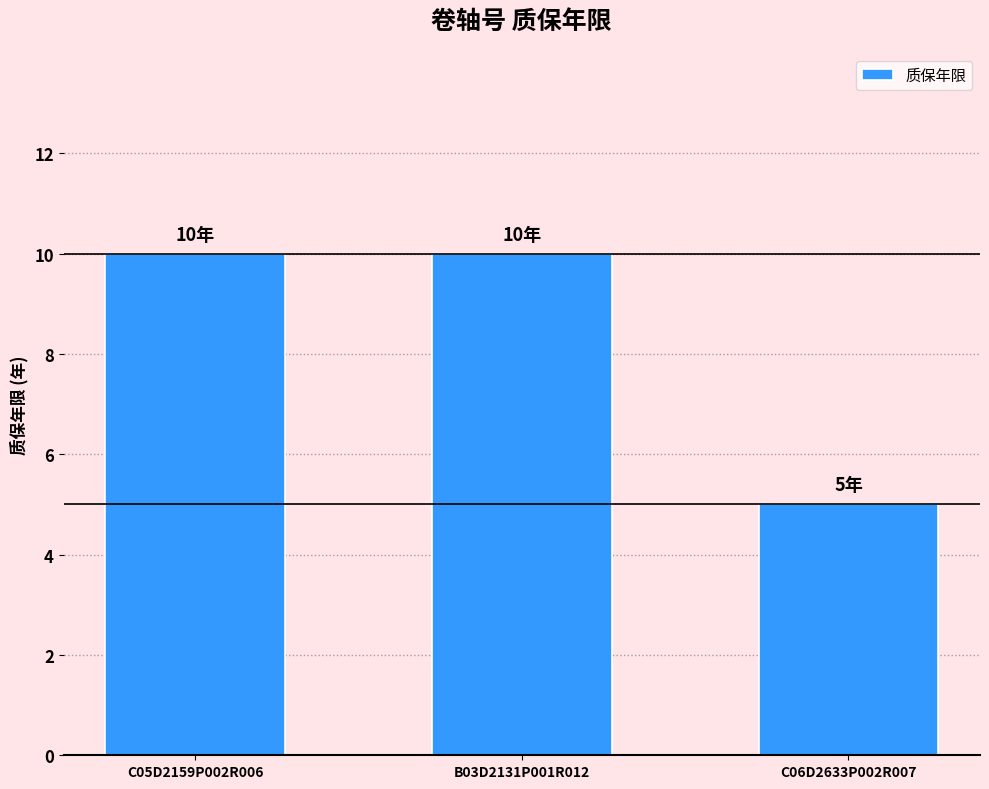

Read the value at C05D2159P002R006.

10